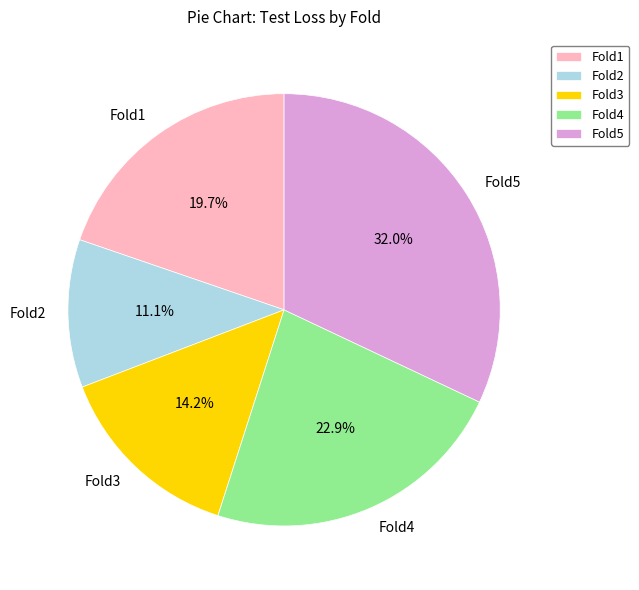

The Fold2 slice represents 1% of the pie. True or false?

False